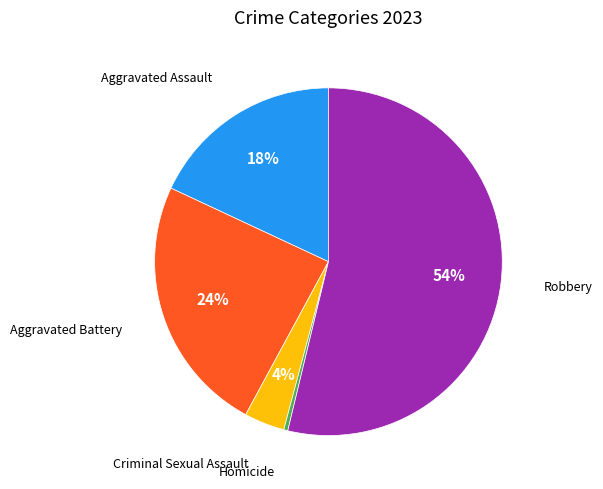

Is there any slice that represents more than half of the pie?

Yes